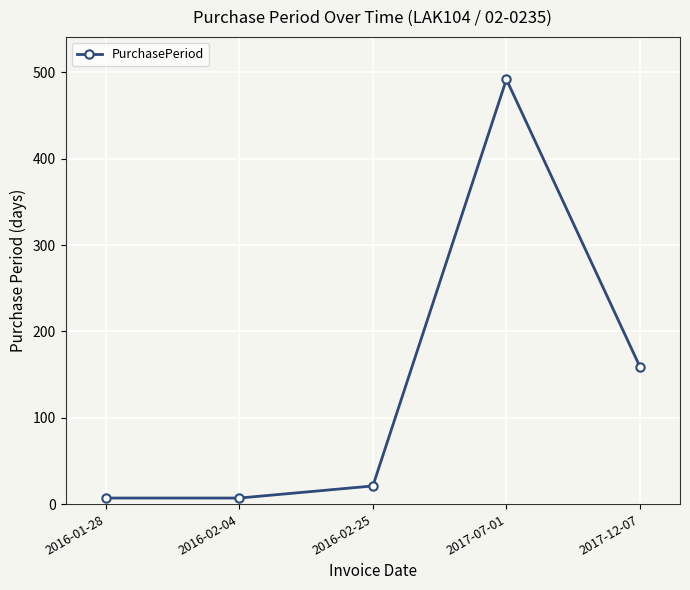

Count the number of data series in this chart.

1